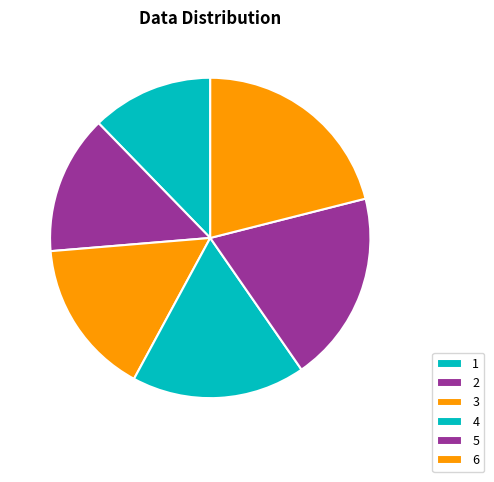

Does 2 account for over 50% of the chart?

No